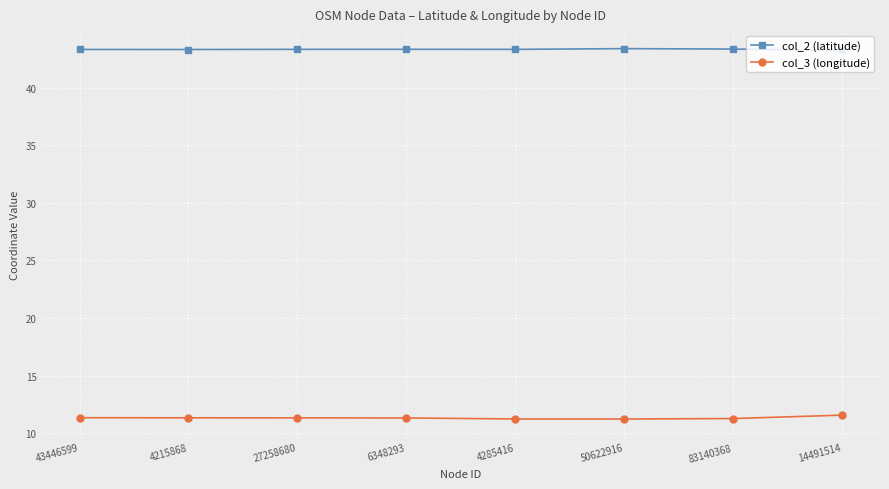

What is the difference between the second highest and minimum values in the col_3 (longitude) series?

0.1